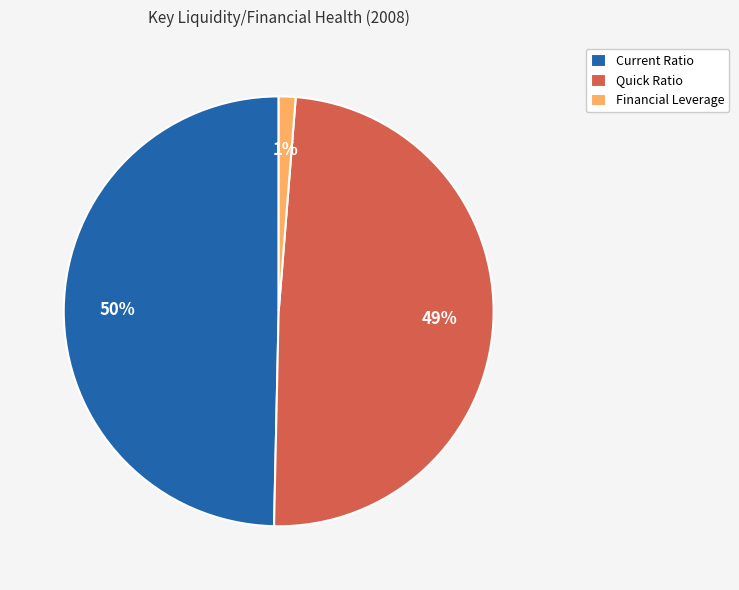

Is it true that Current Ratio is 62% of the pie?

False